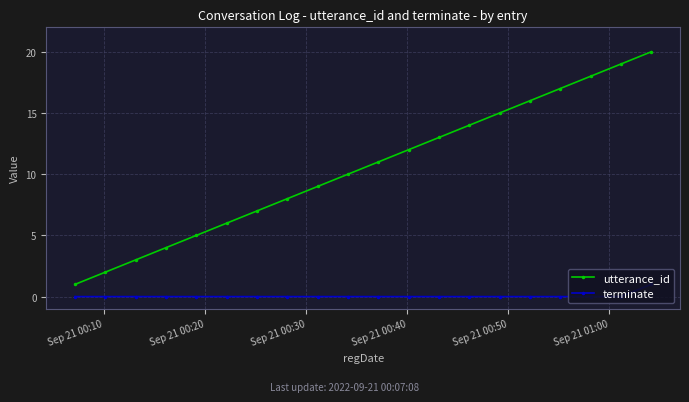

What is the difference between the maximum and minimum values in the utterance_id series?

19